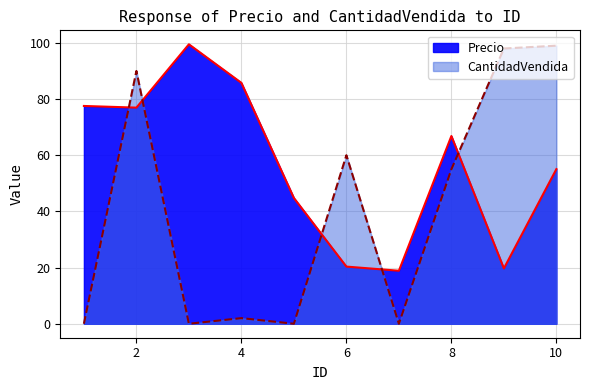

After their last crossing, which series has the higher values: CantidadVendida or Precio?

CantidadVendida